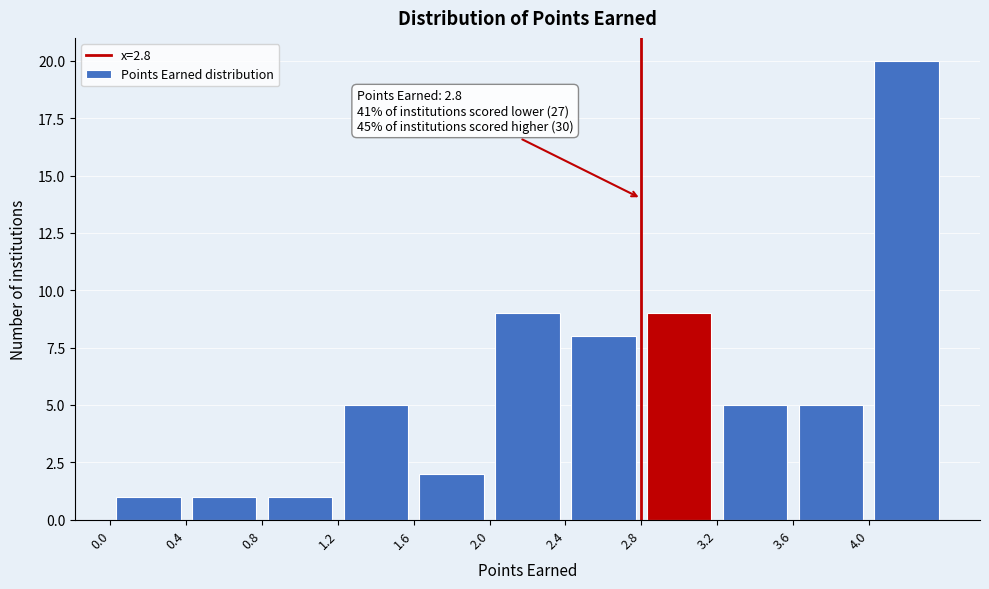

Over which range of the x-axis is the bar tallest?

4.0 to 4.4